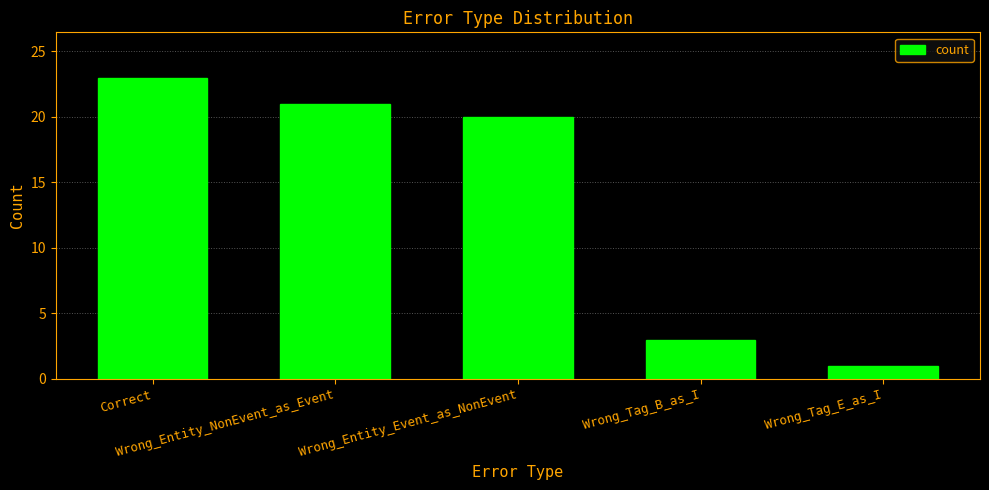

Between Wrong_Tag_E_as_I and Correct, which is larger?

Correct